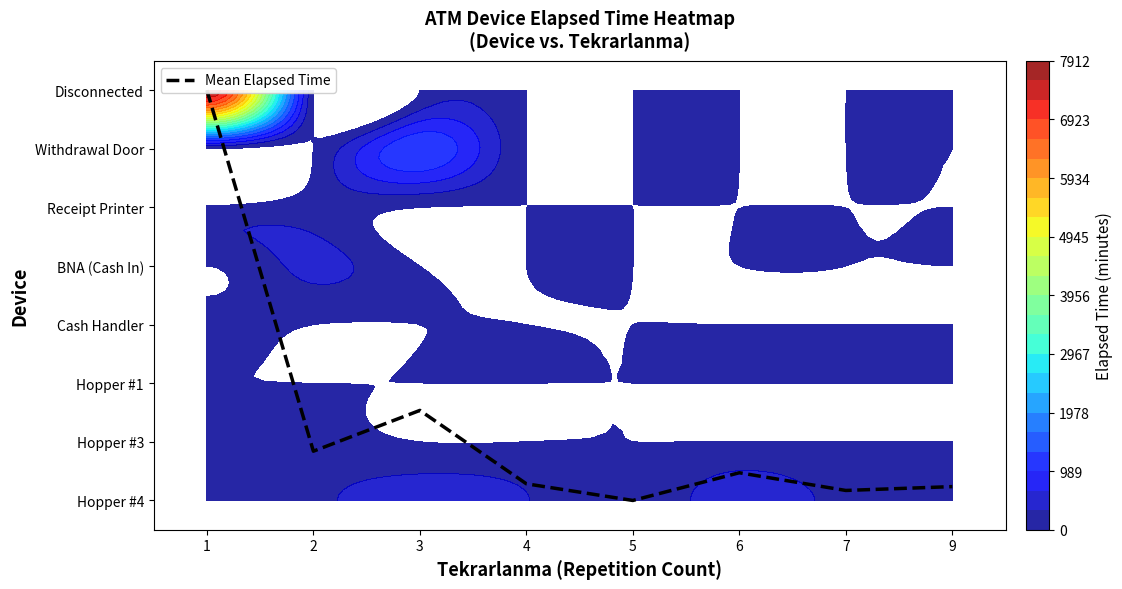

The chart shows a value of 1.2 at 2. True or false?

False